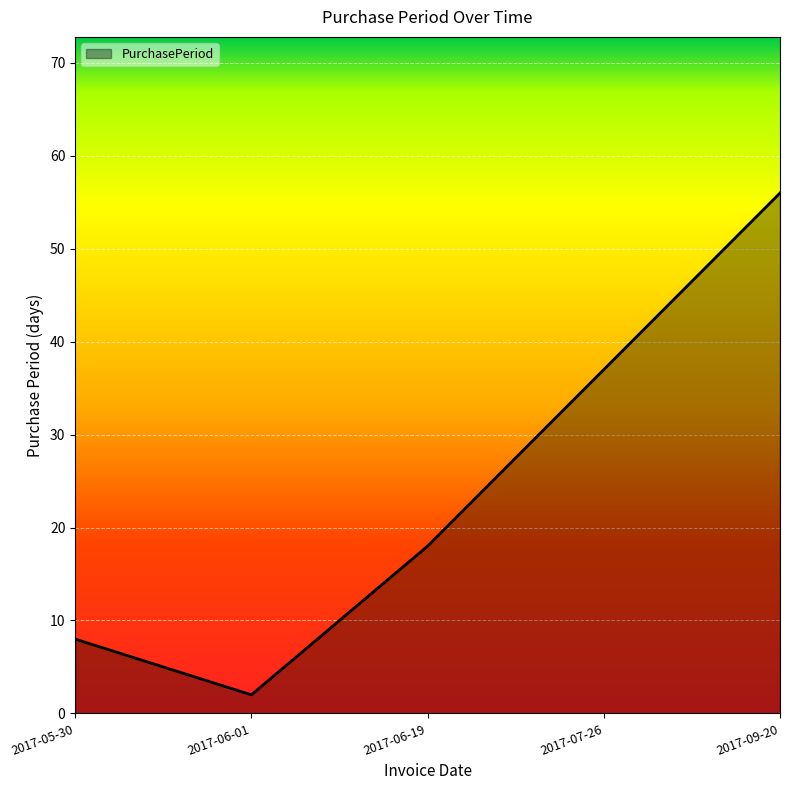

What position from the right is 2017-06-19?

3